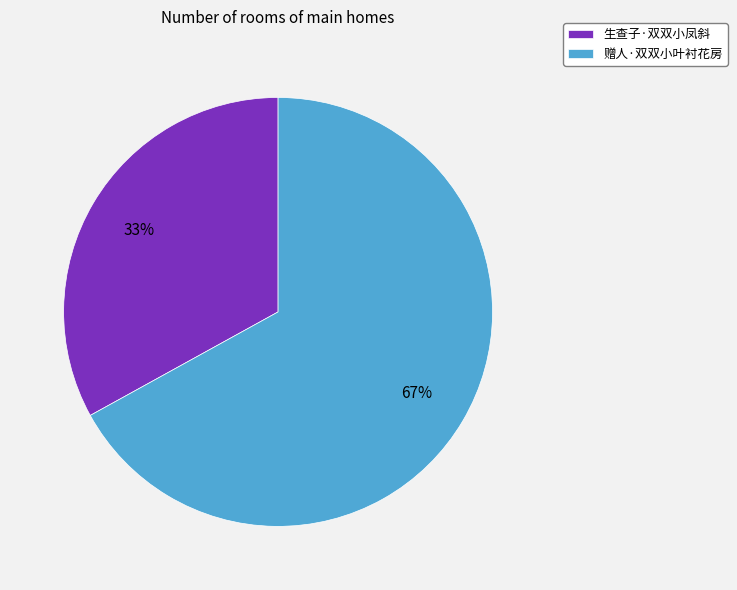

Which has a higher value, 生查子·双双小凤斜 or 赠人·双双小叶衬花房?

赠人·双双小叶衬花房